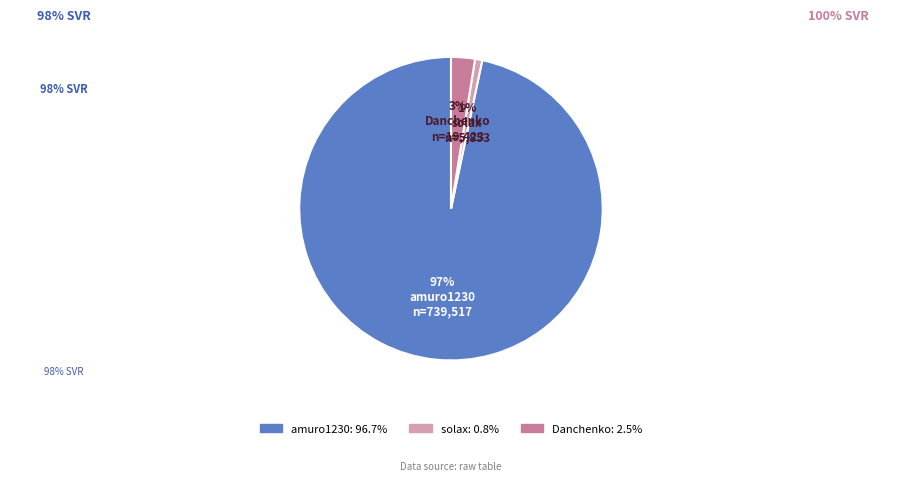

To the nearest percent, what portion does Danchenko represent?

3%